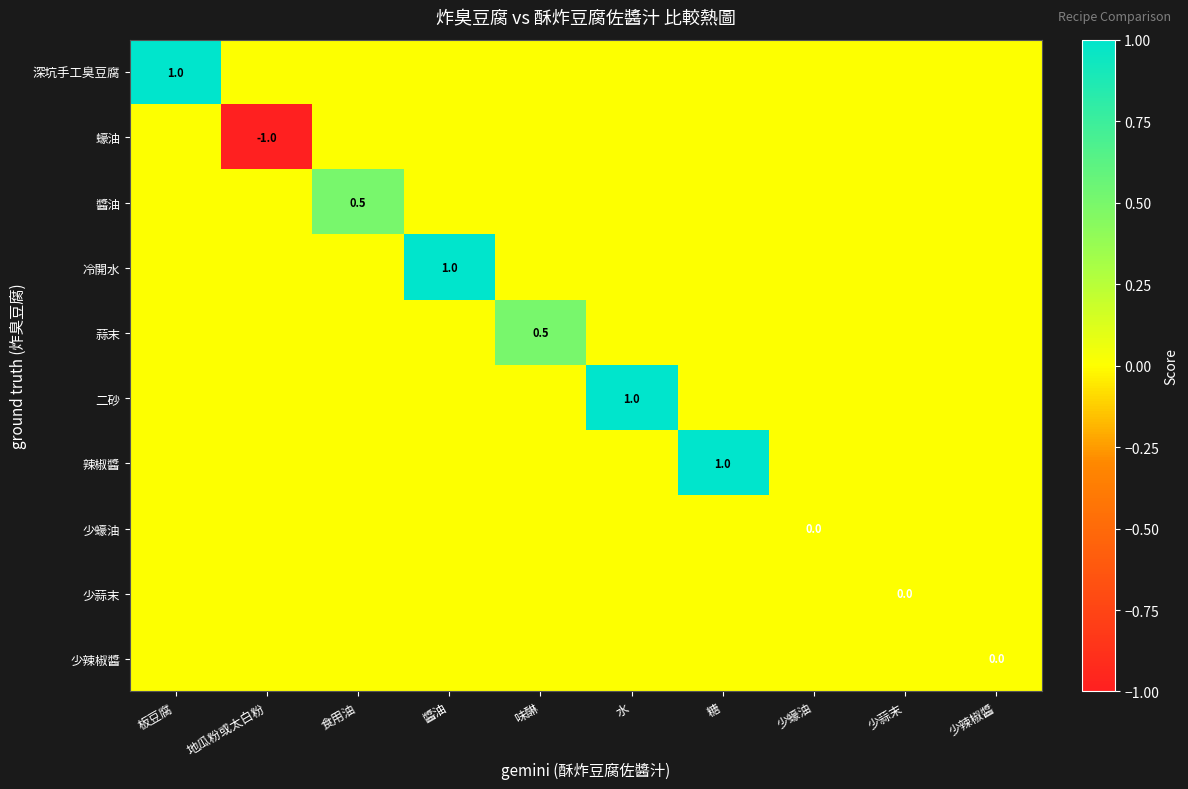

How many values in 辣椒醬 are above zero?

1